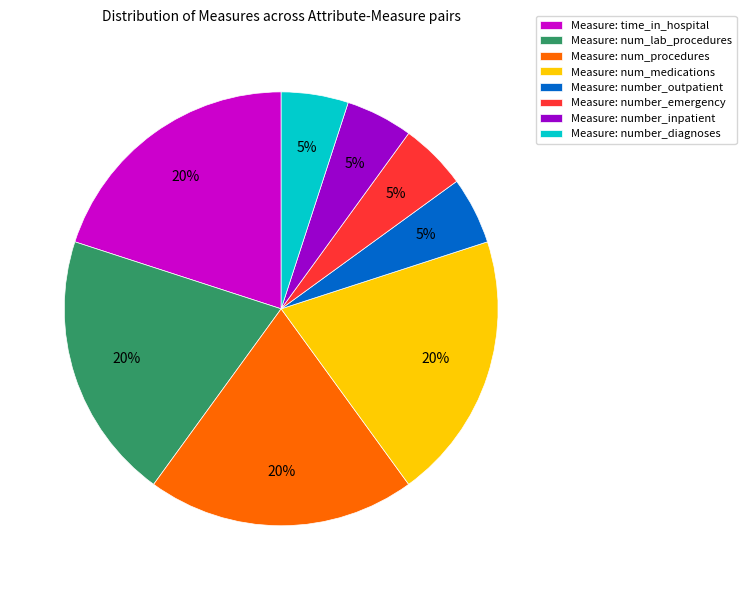

Combined, do Measure: number_diagnoses and Measure: number_outpatient account for over 50%?

No